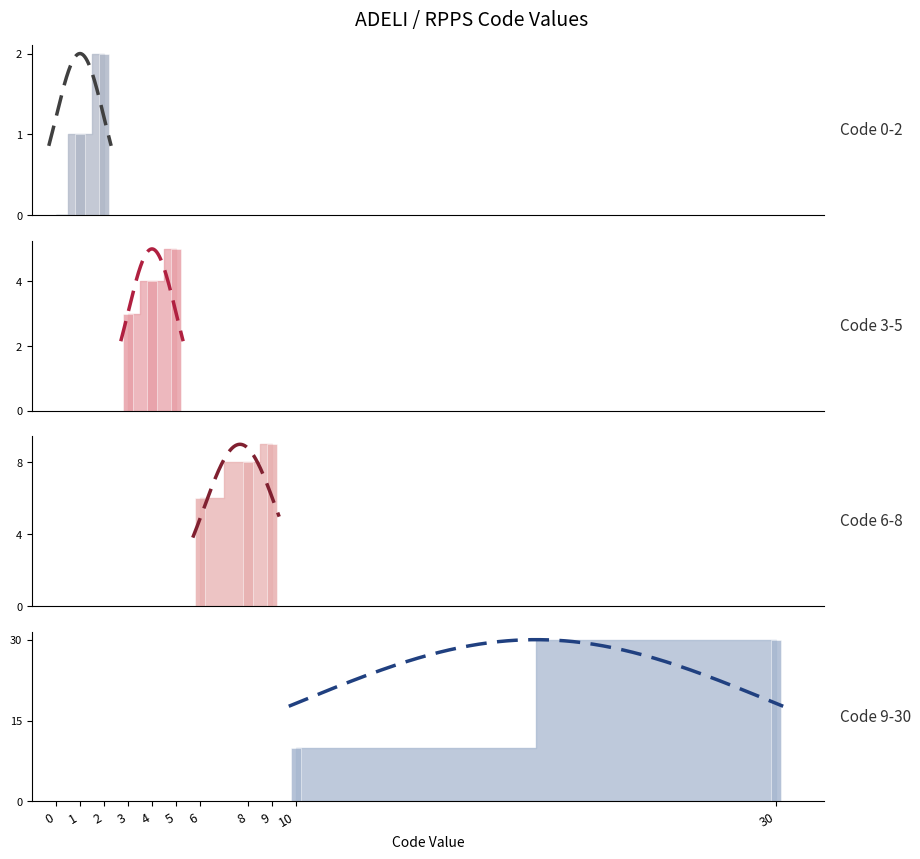

List the labels in order of value, largest first.

30, 10, 9, 8, 6, 5, 4, 3, 2, 1, 0